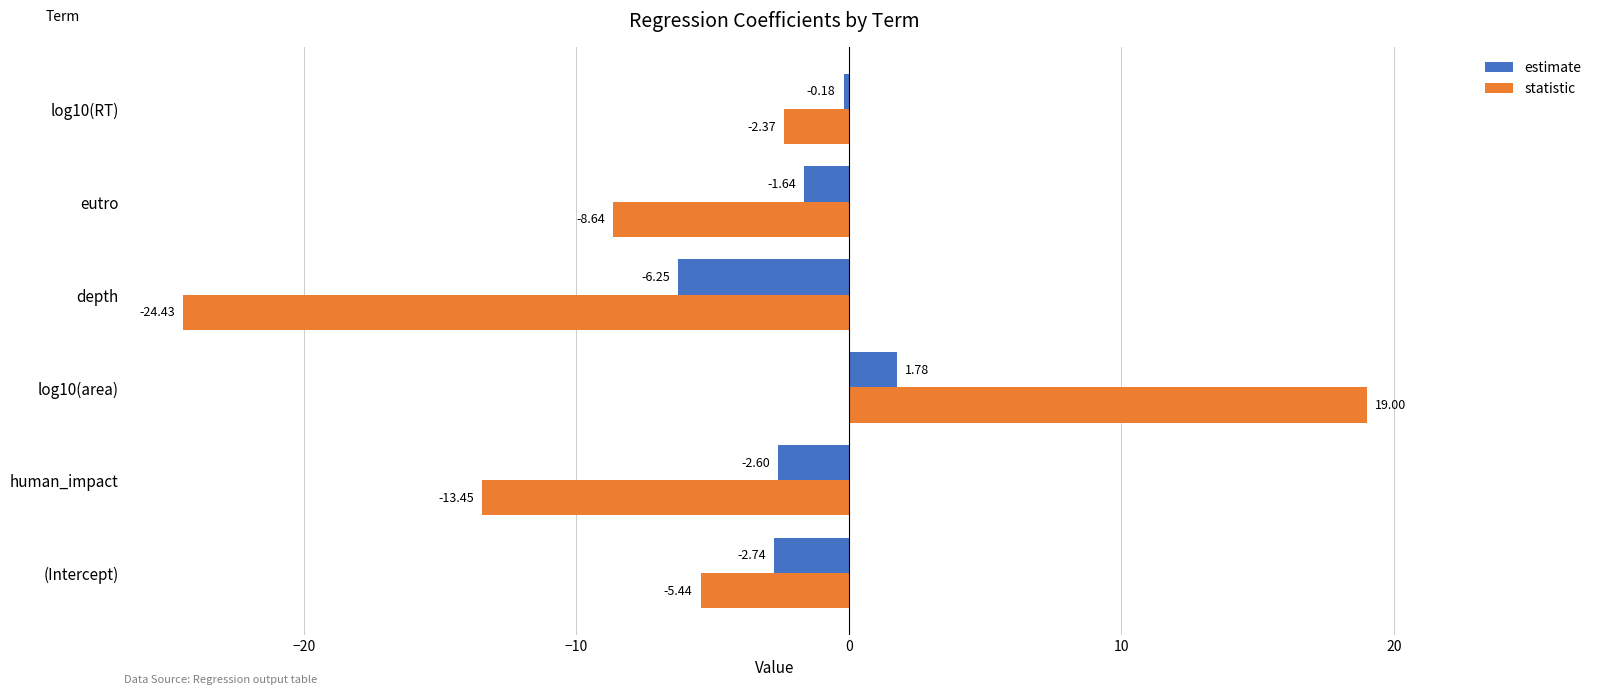

Rank the series by their maximum value, from lowest to highest.

estimate, statistic